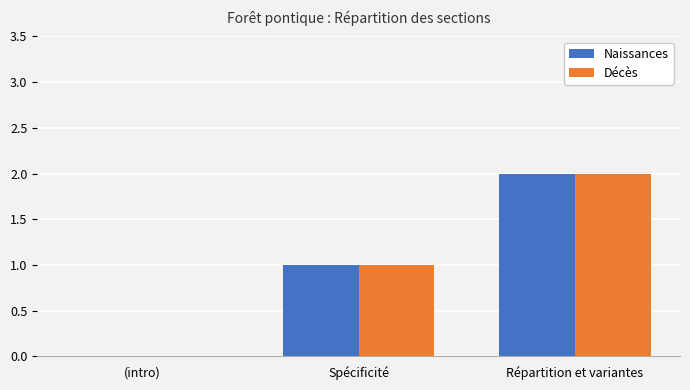

Is the value of Naissances at (intro) greater than the value of Décès at Répartition et variantes?

No